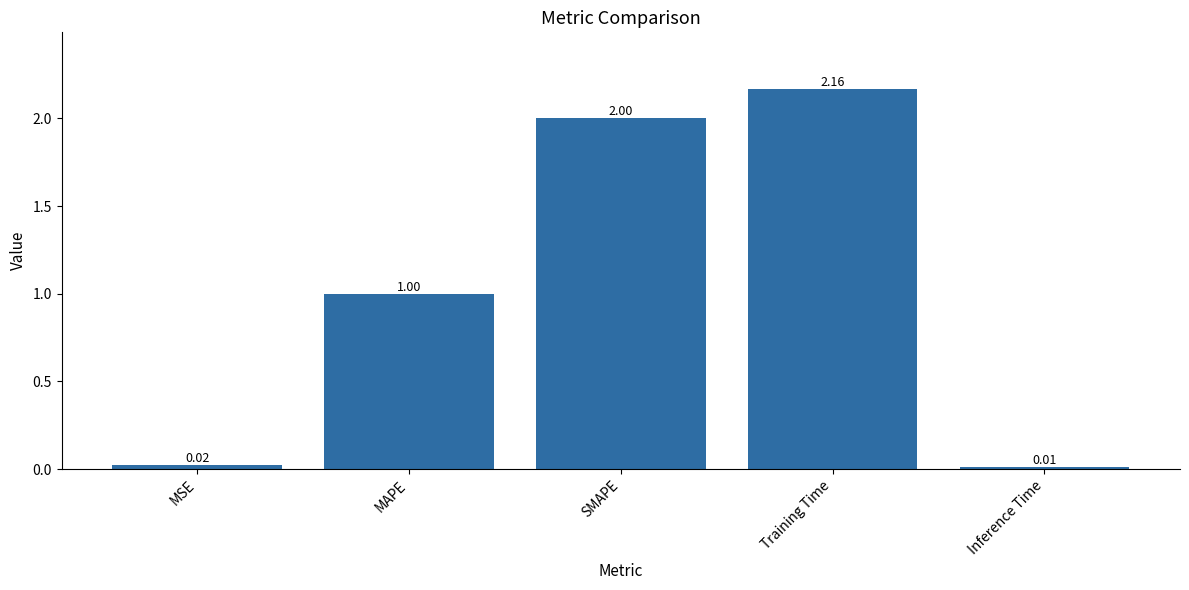

What is the label of the 5th bar from the right?

MSE